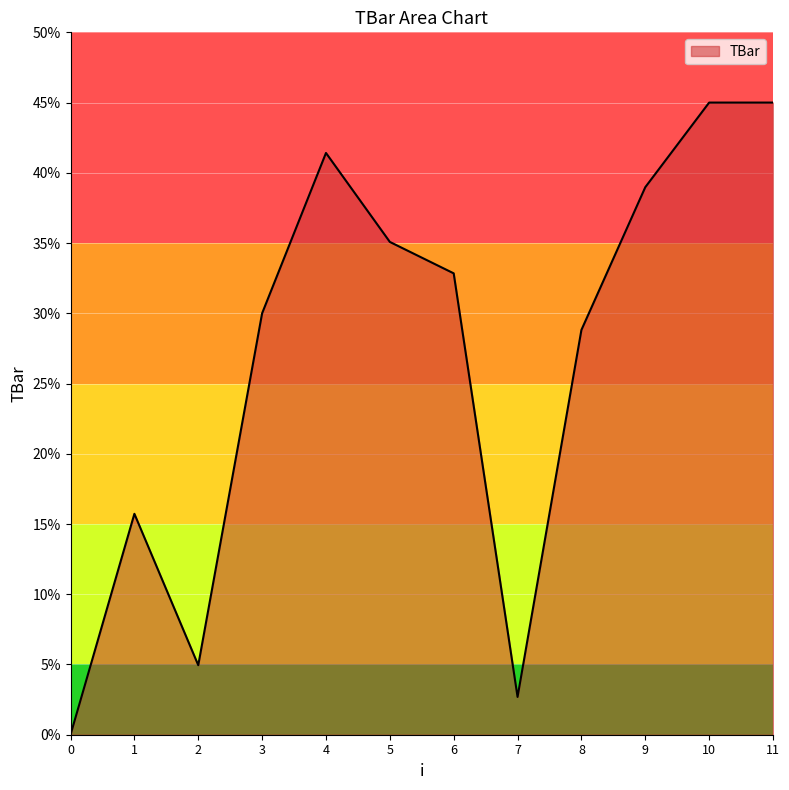

Approximately how many times larger is the value at 10 compared to 9?

1.2